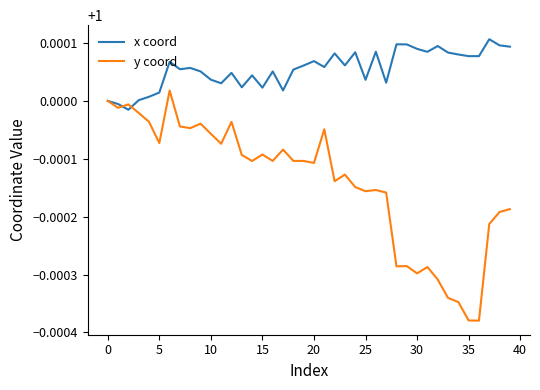

Which series has the largest range (max minus min)?

y coord